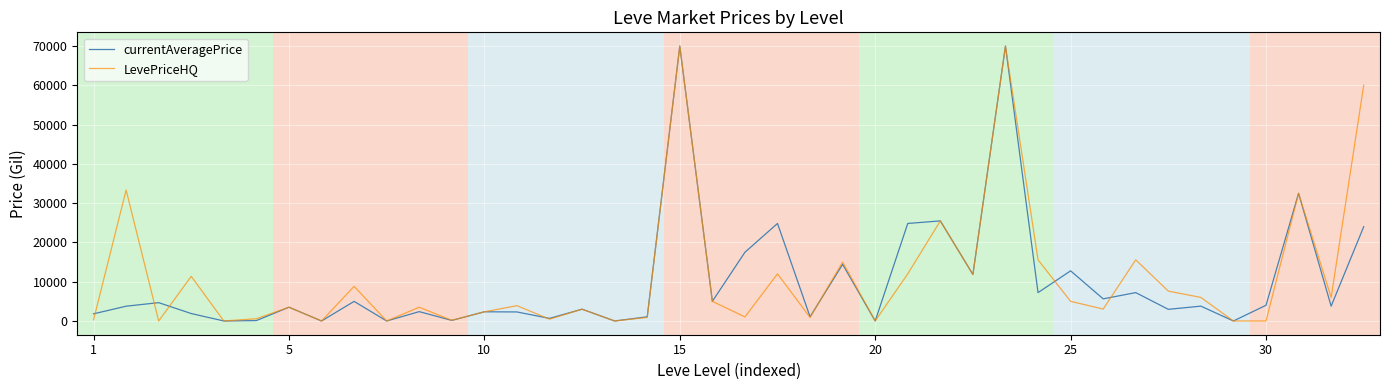

What is the maximum value shown in the chart?

69999.0